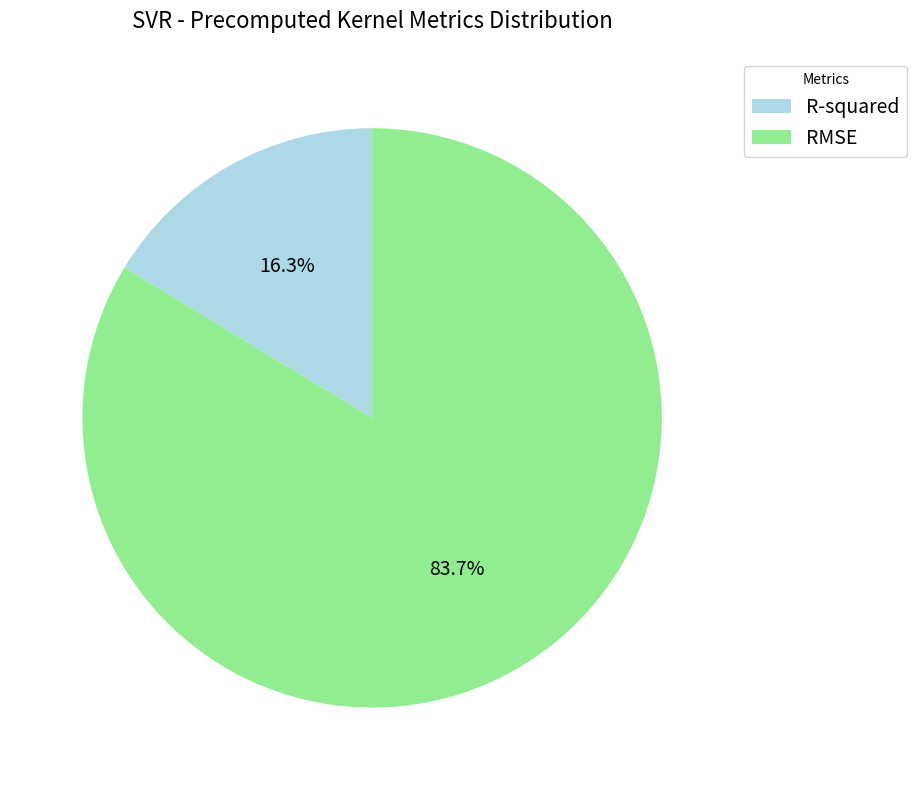

Rank the categories by value from lowest to highest.

R-squared, RMSE